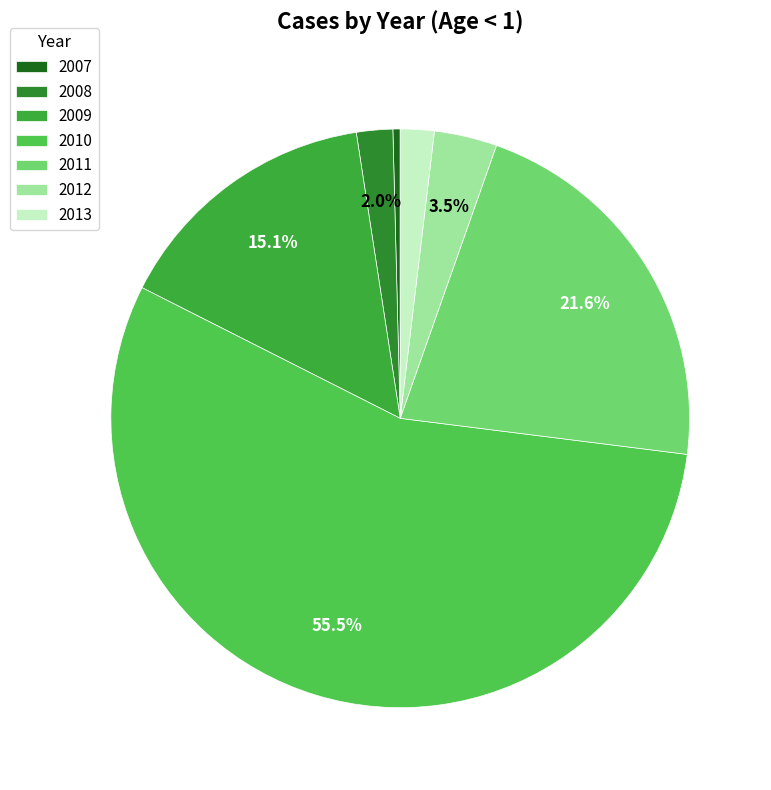

True or false: 2011 accounts for 22% of the total.

True